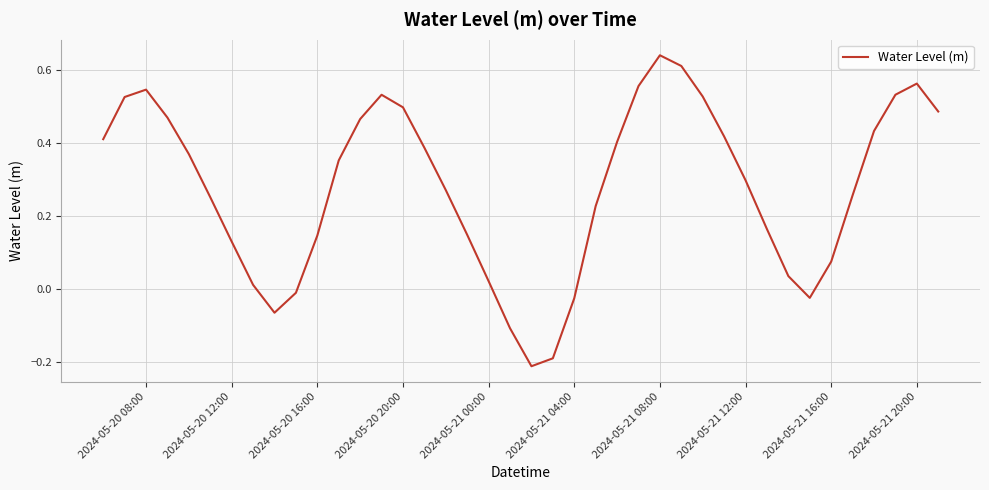

What is the difference between the maximum and minimum values?

0.9